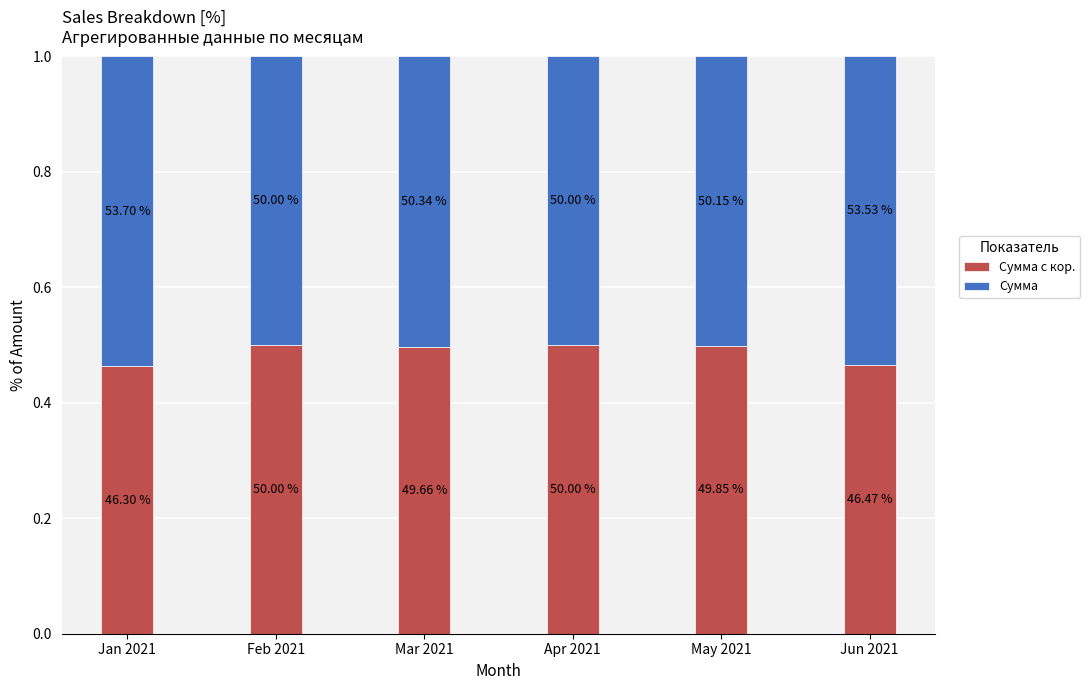

Is it true that Сумма equals 0.5 at Feb 2021?

True